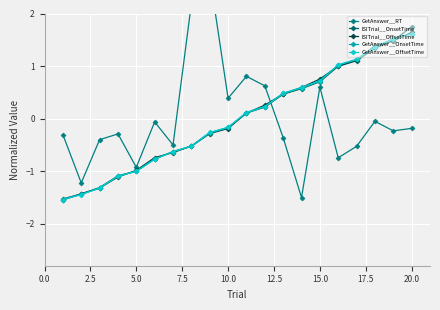

What is the value of the GetAnswer__OnsetTime point at the 7th from the left?

-0.6